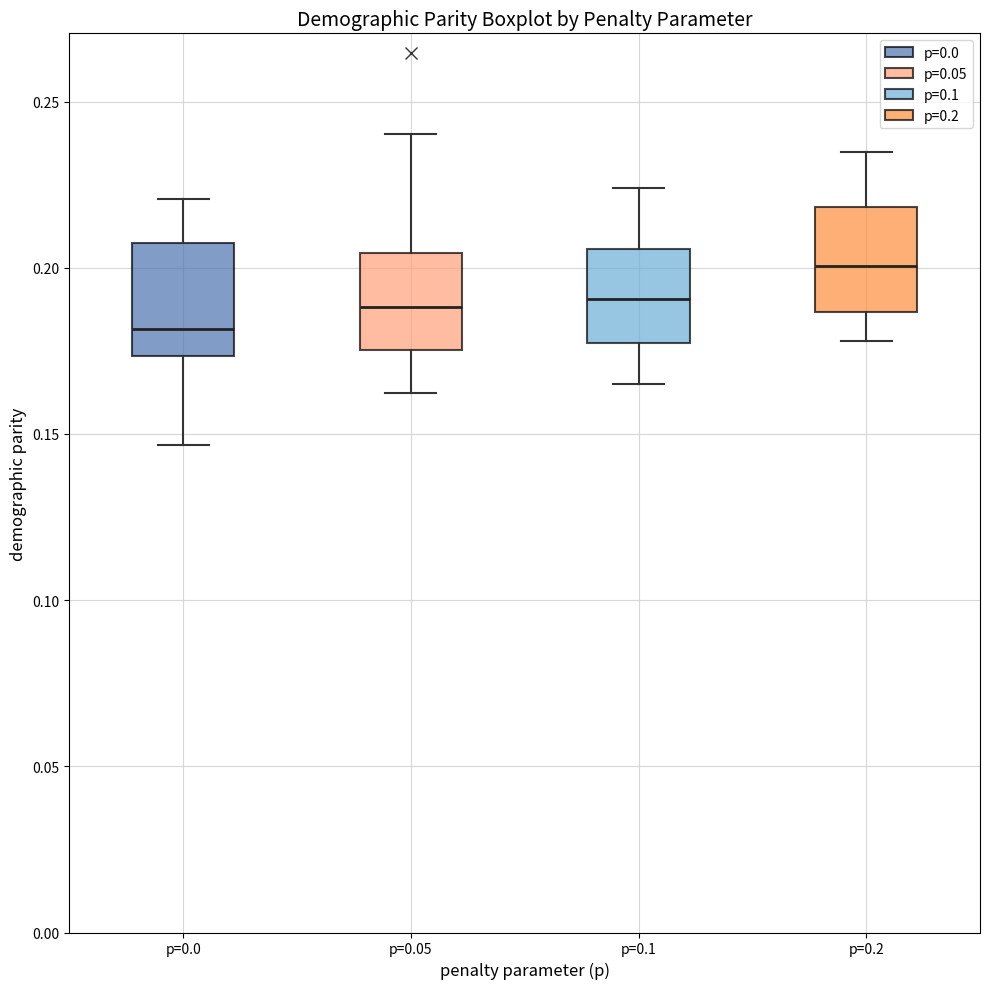

Where is the upper edge of the box for p=0.0 on the y-axis? The values are not printed on the chart, so give them approximately, as read against the axis.

0.210